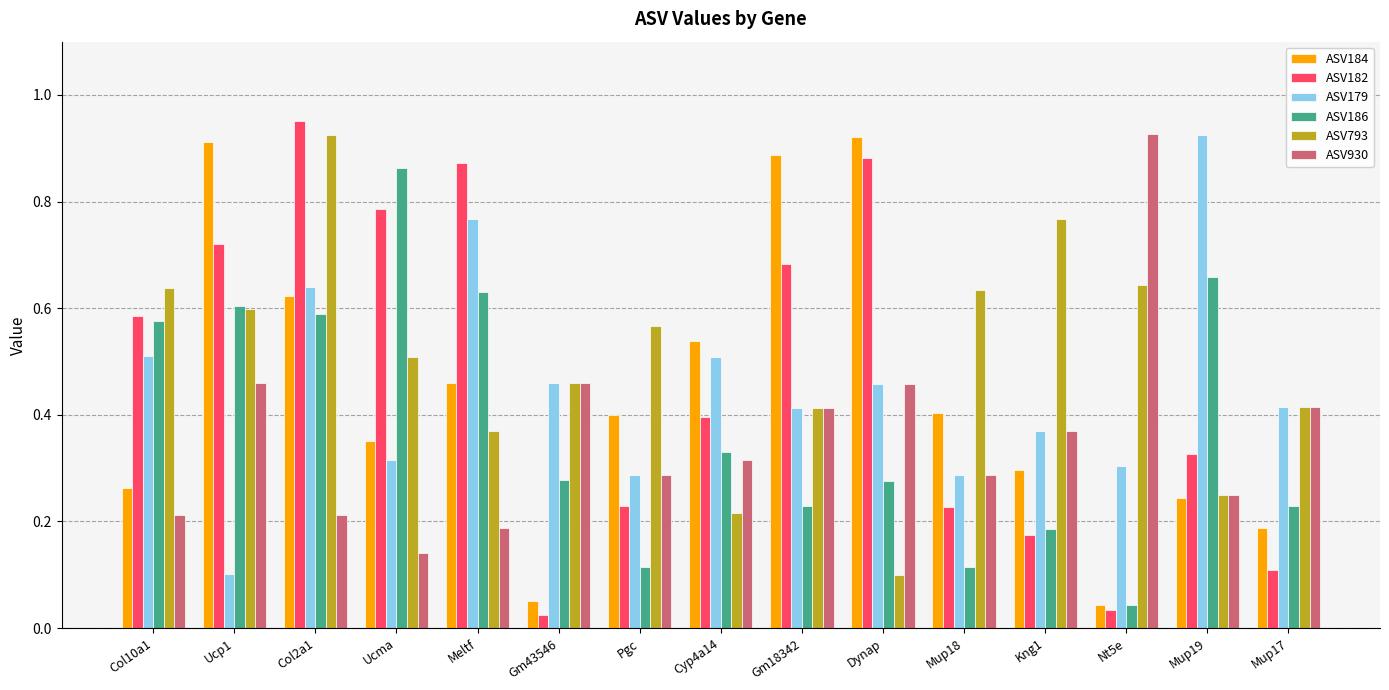

What is the label of the 5th bar from the left?

Meltf